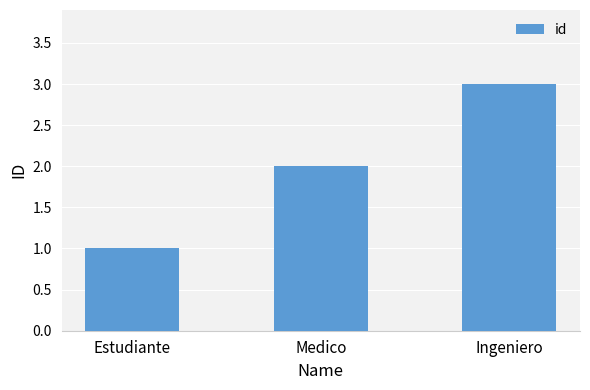

At which category does the chart reach its peak across all series?

Ingeniero